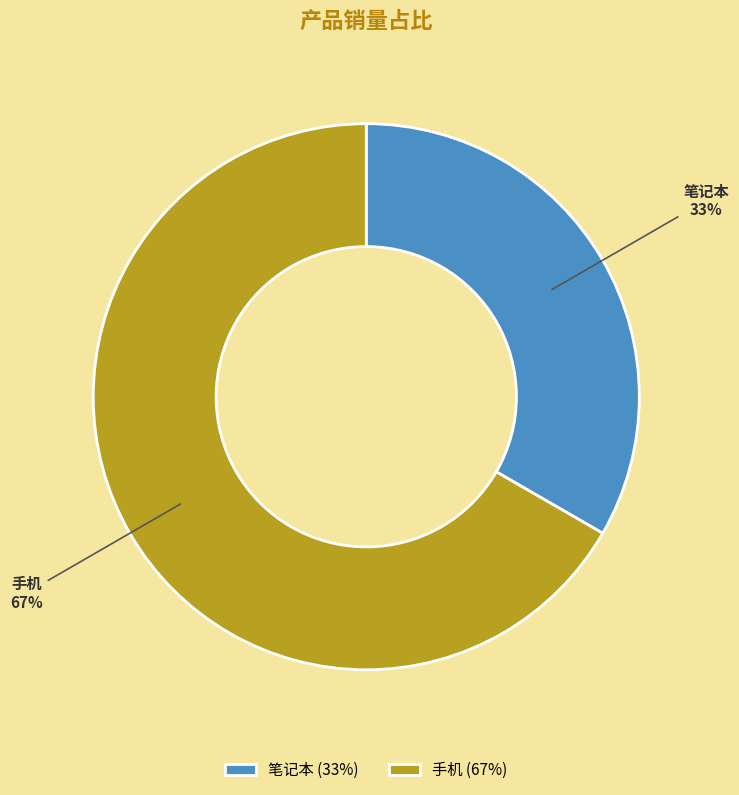

Is there any slice that represents more than half of the pie?

Yes